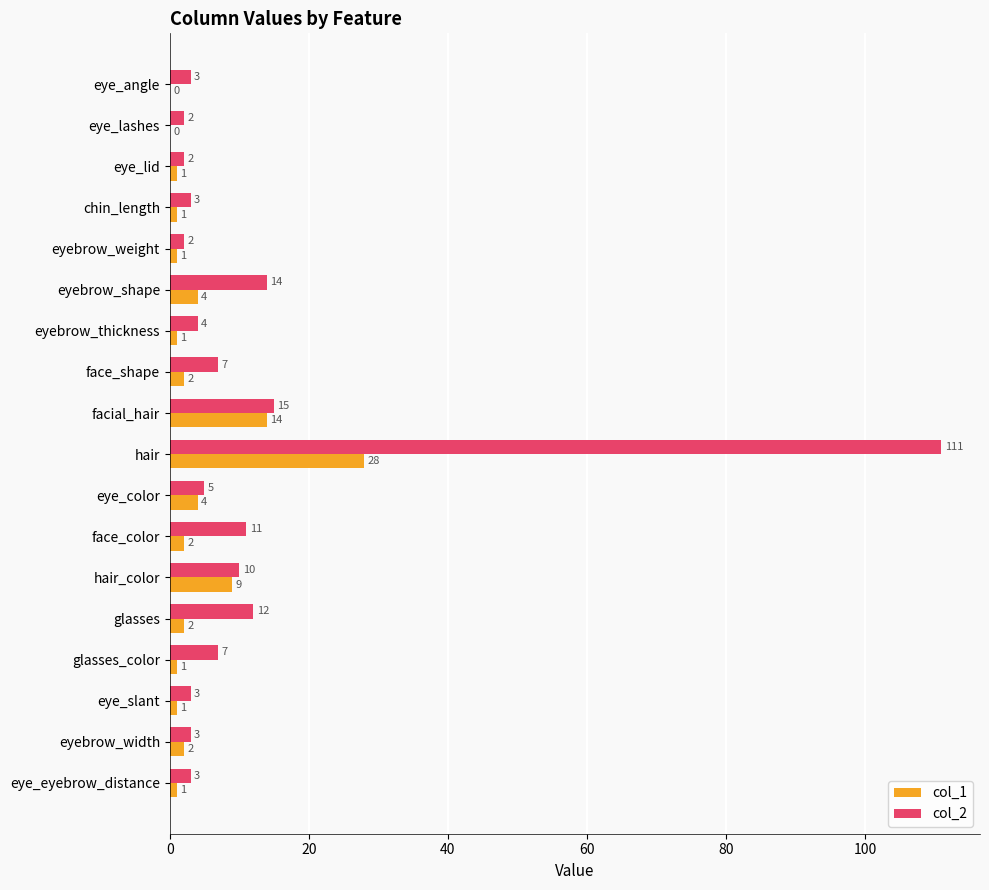

Which category has the highest value in the col_2 series?

hair